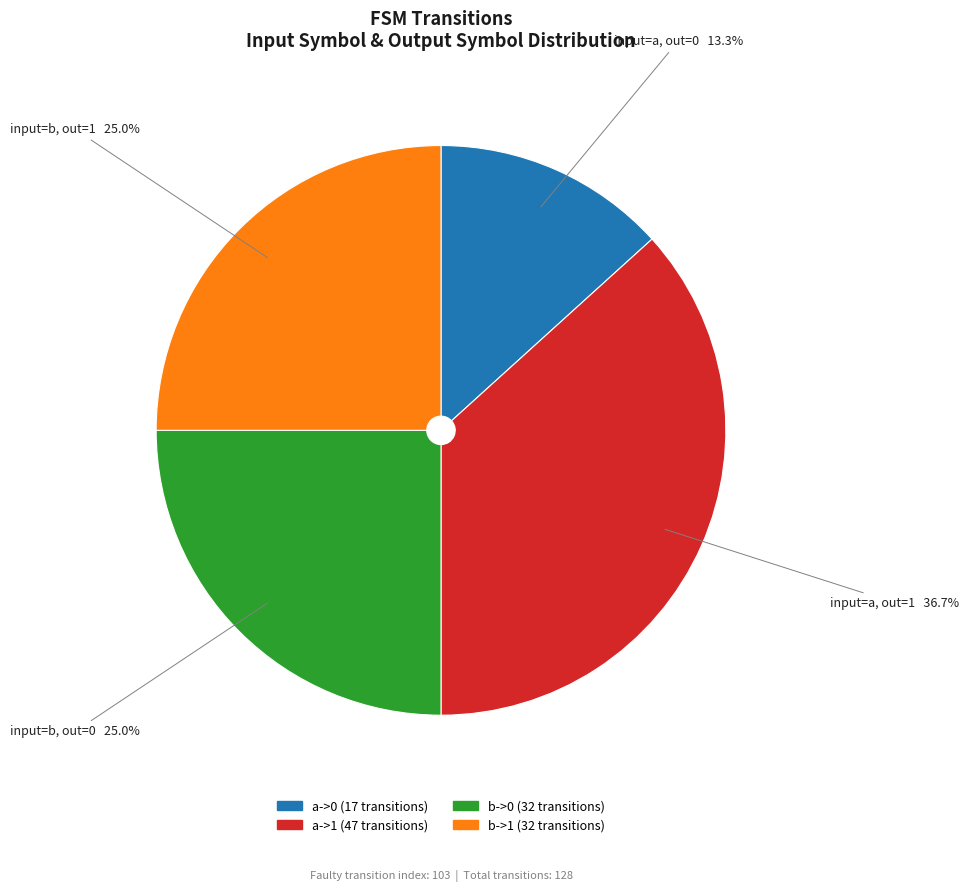

How much of the chart is everything except b->1?

75.0%